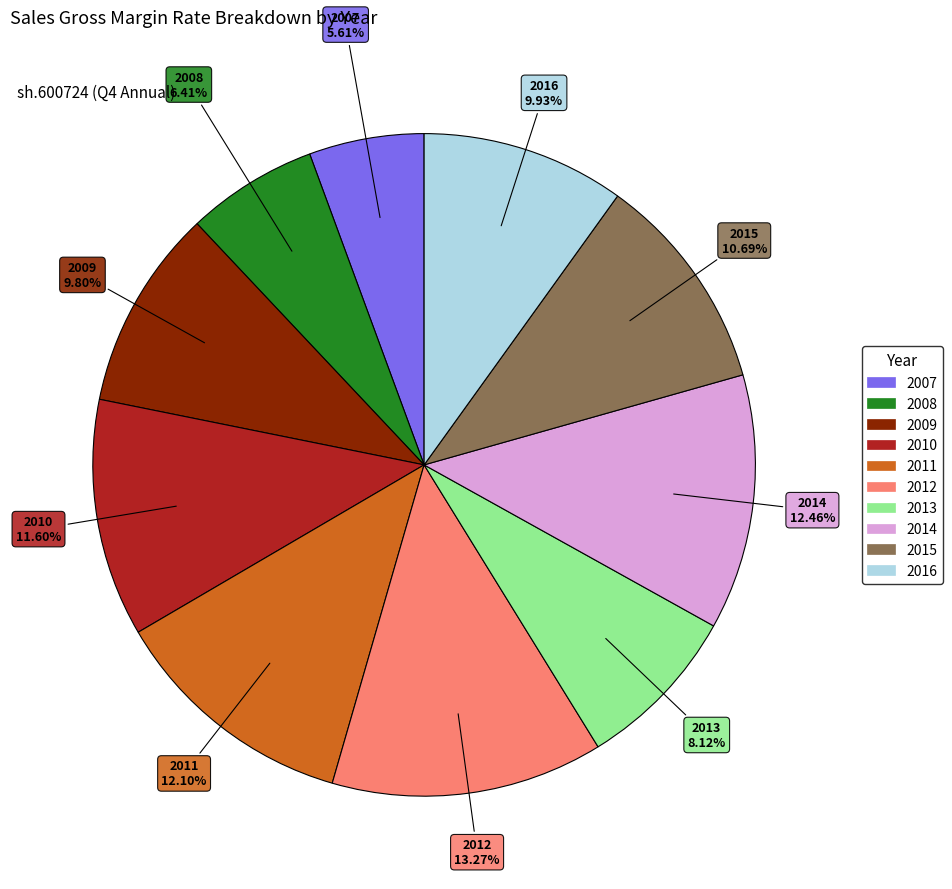

What percentage is the 2011 slice, to the nearest percent?

12%